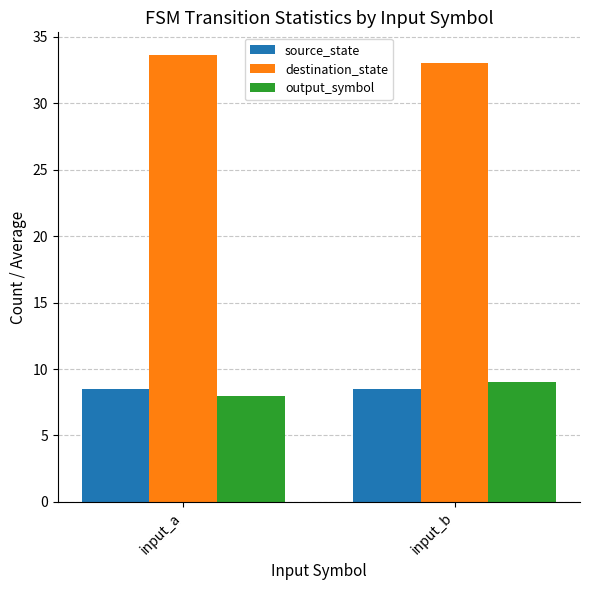

Are the bars grouped side by side (vs. stacked)?

Yes